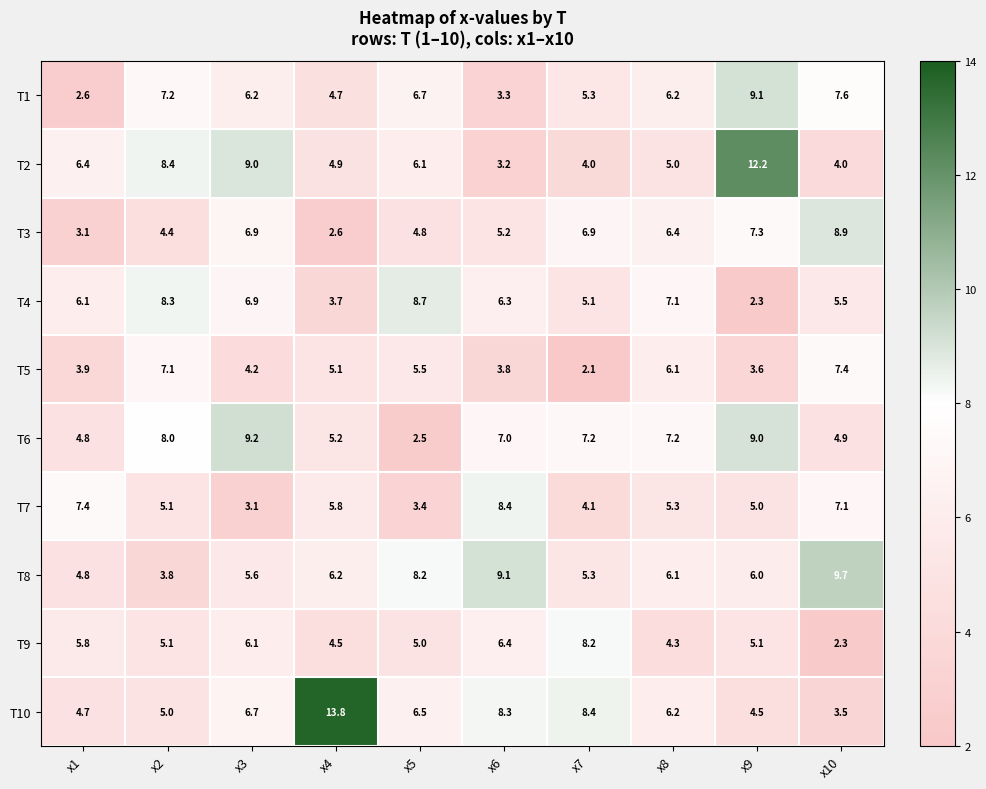

What is the average value of the T8 series?

6.5